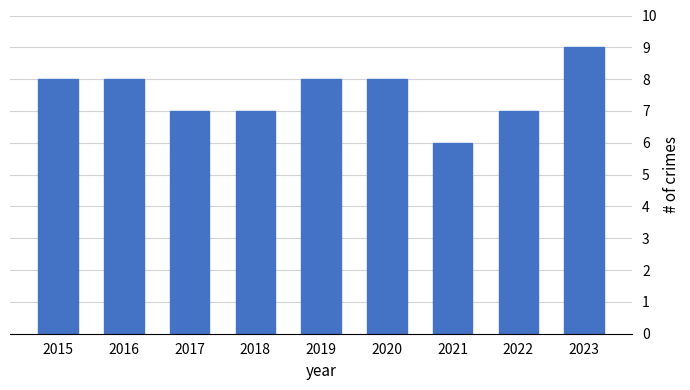

Which has a higher value, 2018 or 2021?

2018